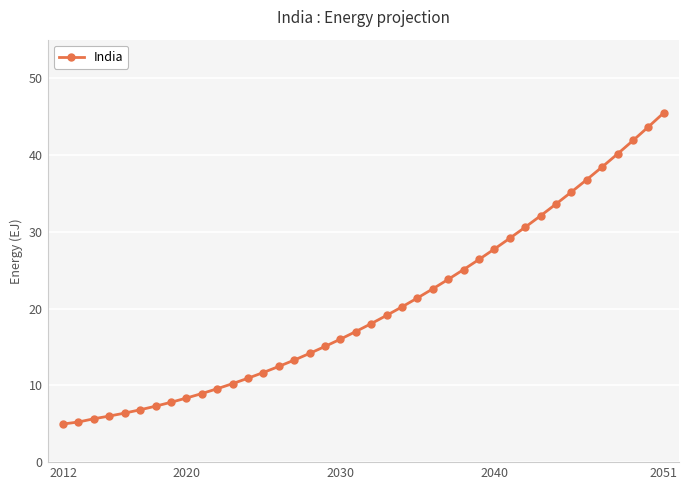

True or false: the data has more than 2 interior local peaks.

False